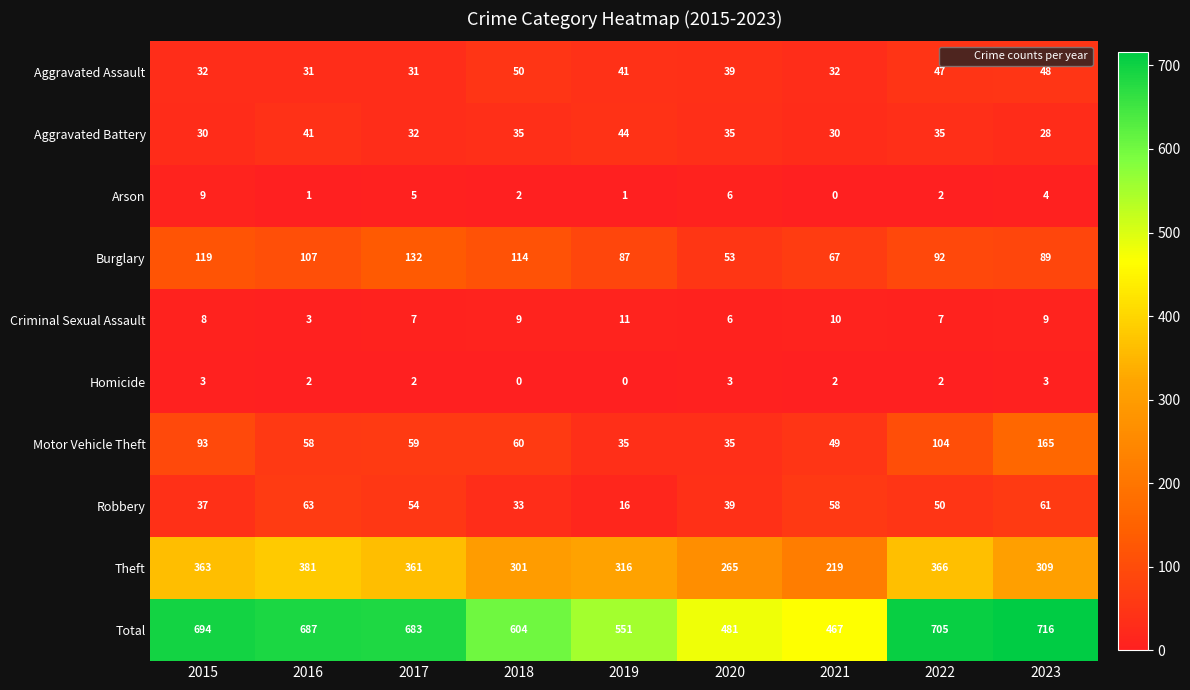

Which category has the highest value in the Arson series?

2015